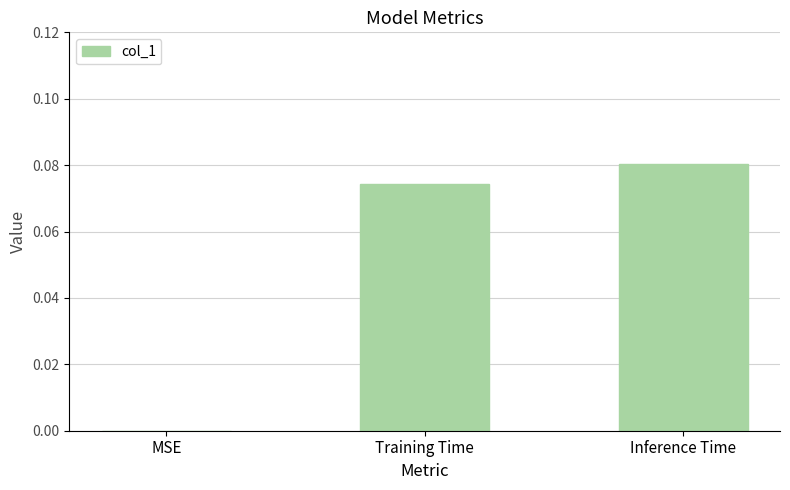

True or false: the data shows 0.0 at Training Time.

False